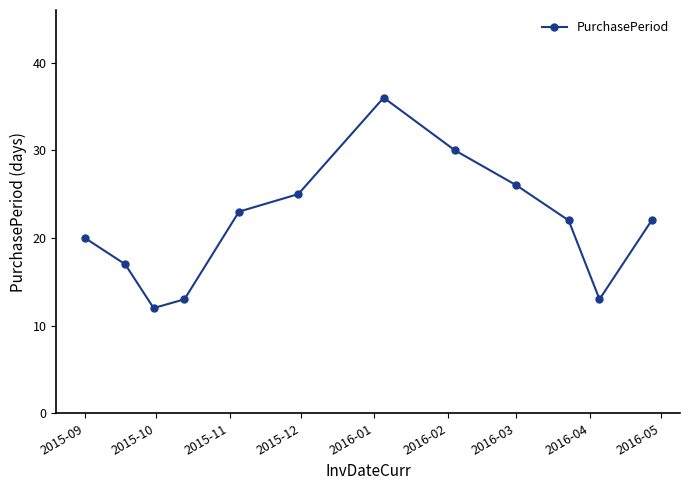

What is the average value?

22